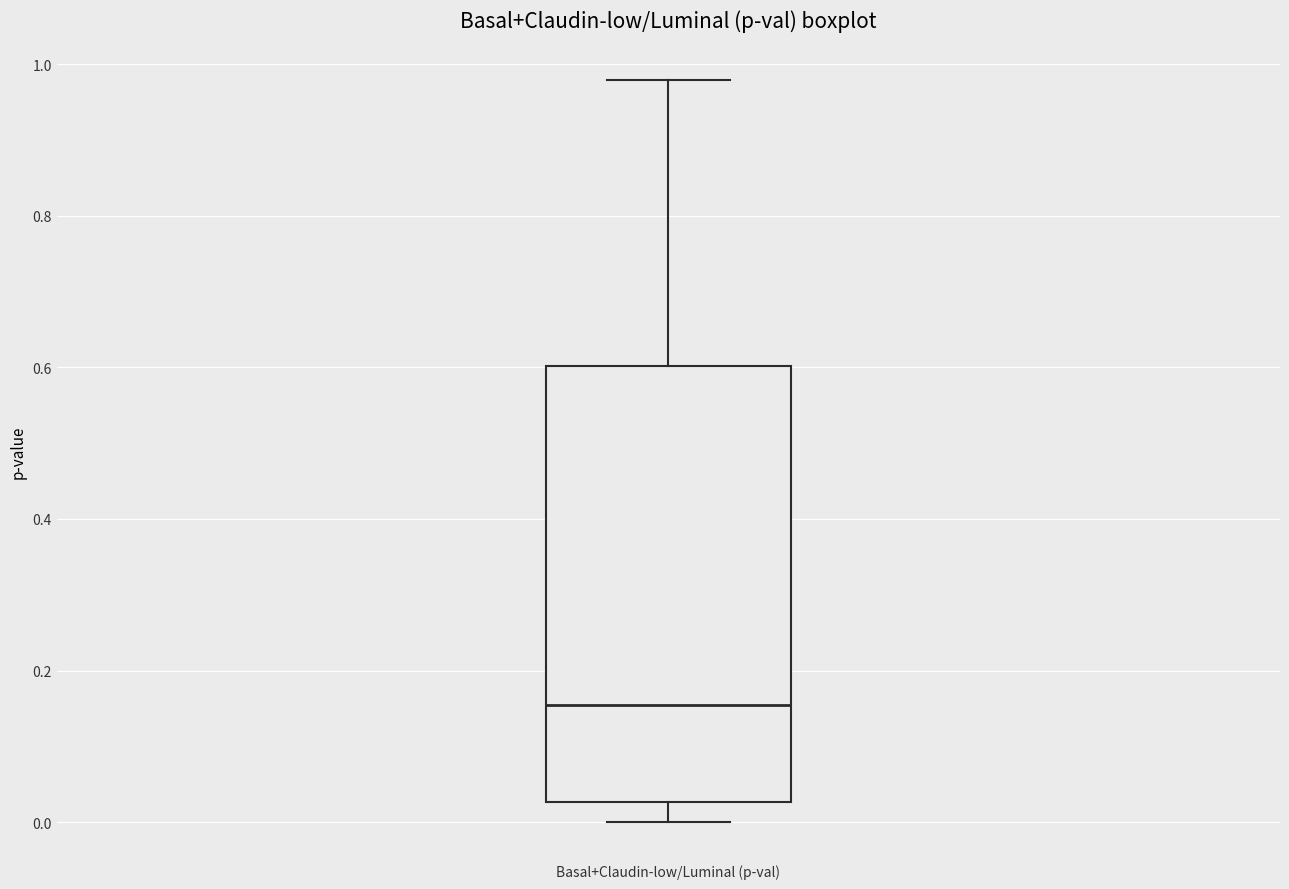

Transcribe this box plot: give where the median line is, the range the box spans, and where the two whiskers end, as read against the y-axis. The values are not printed on the chart, so give them approximately, as read against the axis.

median 0.16, box 0.02 to 0.60, whiskers 0.00 to 0.98